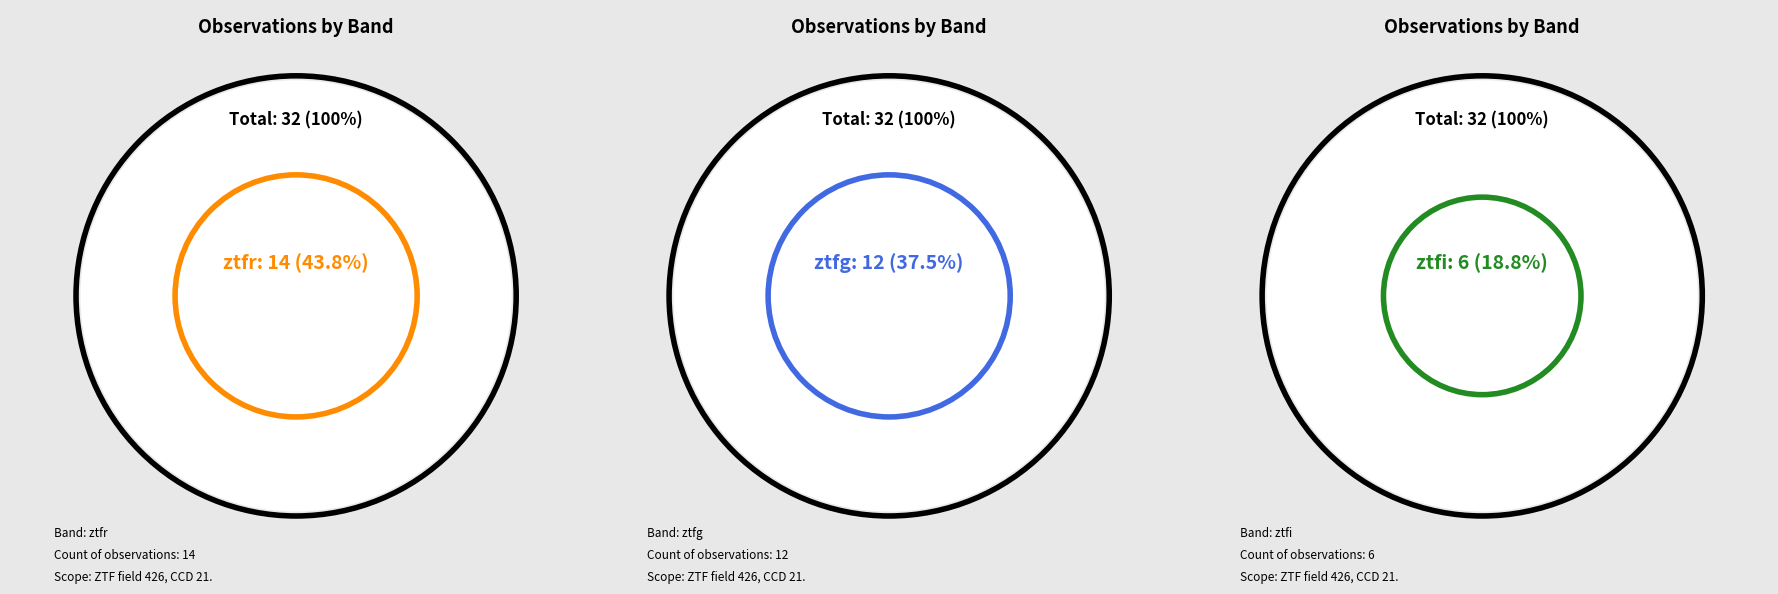

To the nearest percent, what is the difference between the largest and smallest slice percentages?

25%